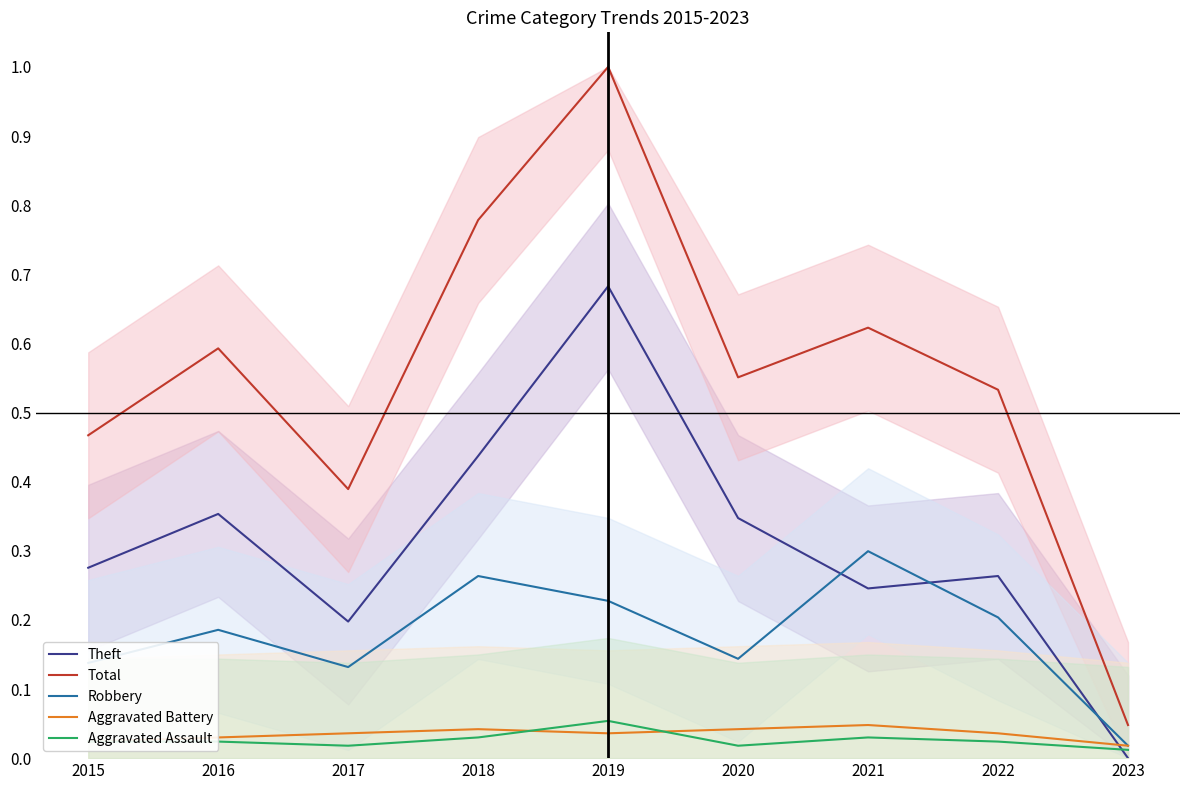

What is the sum of the Aggravated Assault values at 2019 and 2018?

0.1